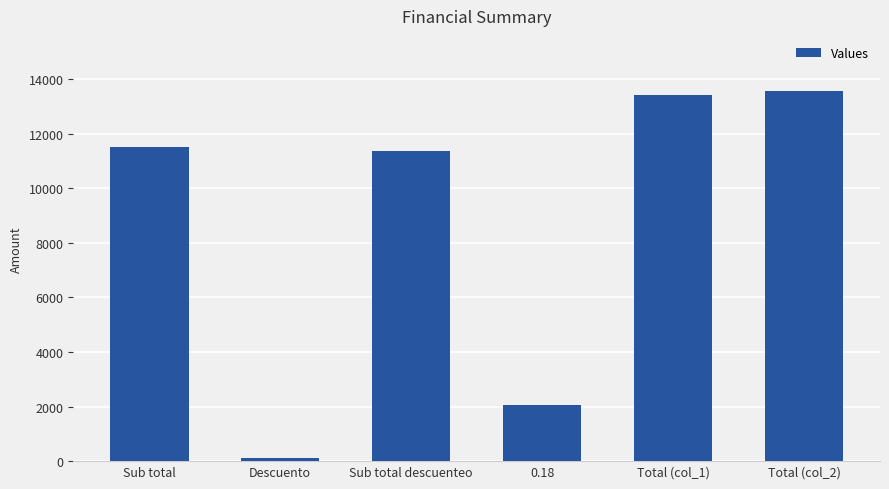

The value at 0.18 is 2048.4. True or false?

True